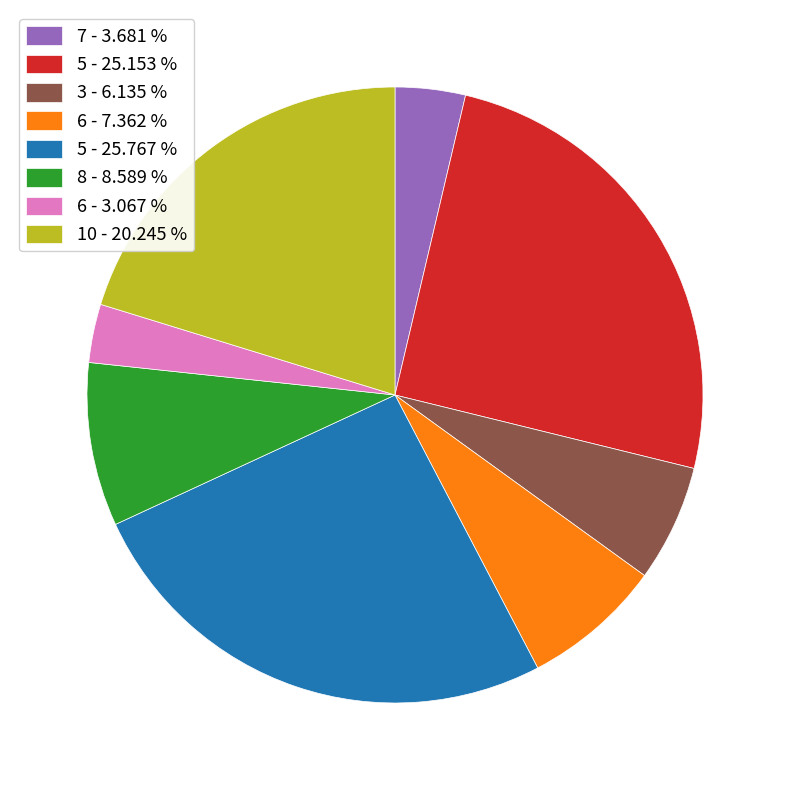

Combined, do 6 - 3.067 % and 7 - 3.681 % account for over 50%?

No